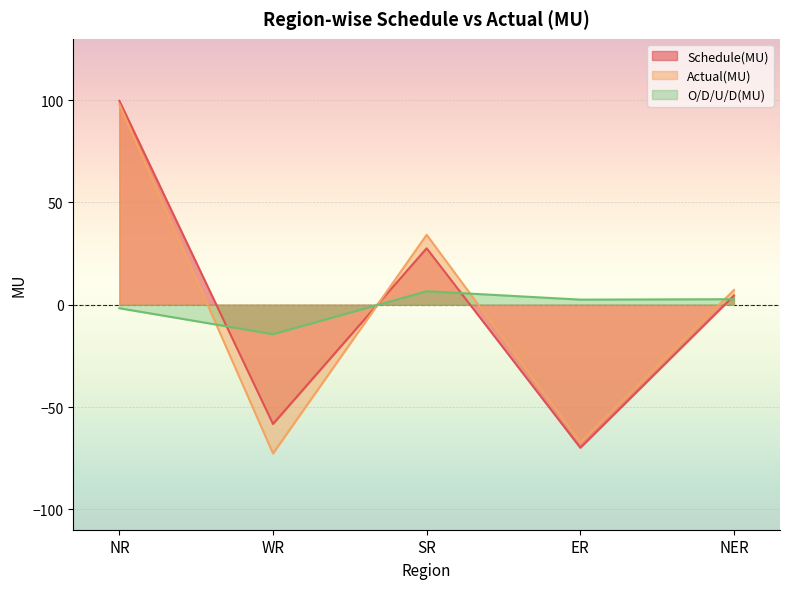

What is the difference between the Schedule(MU) values at SR and ER?

97.5